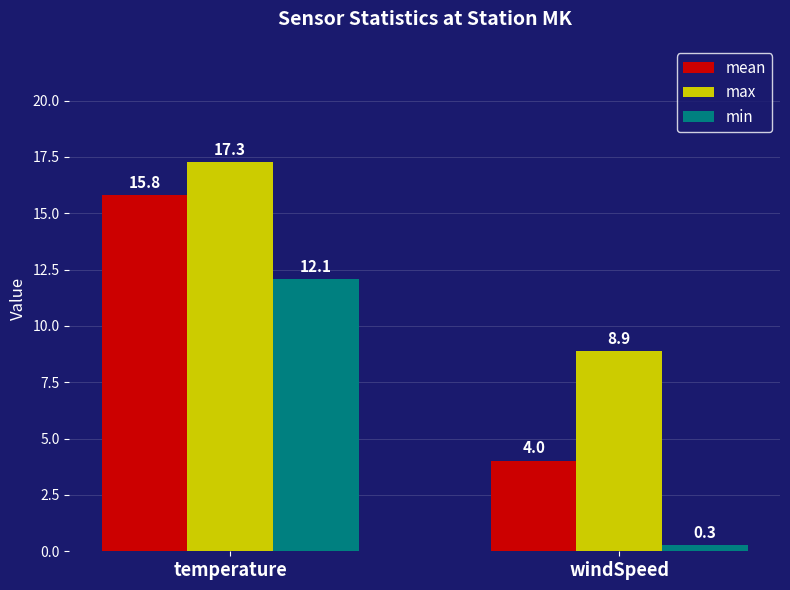

Where does the min series first go above 12?

temperature